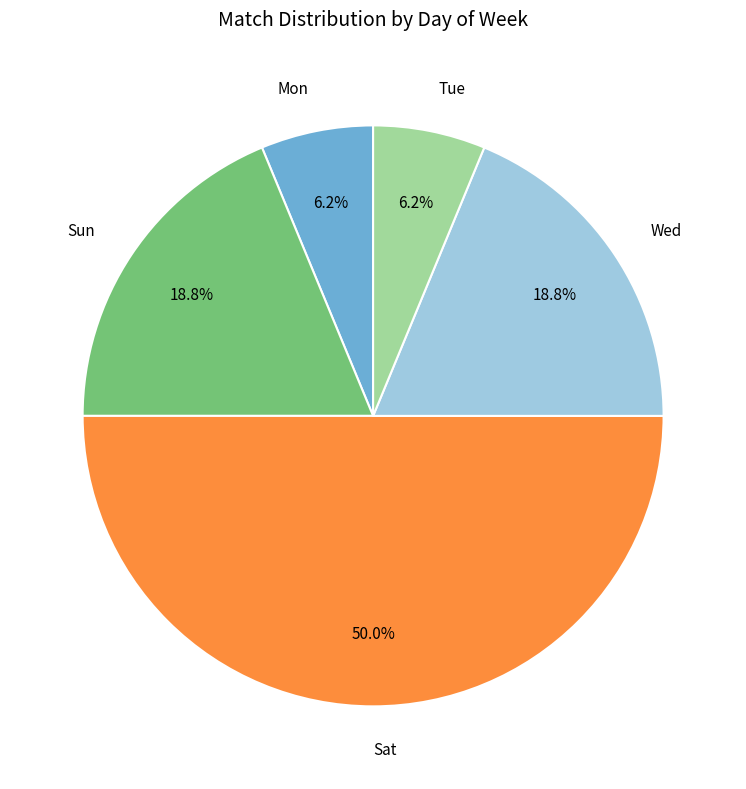

Is the sum of Sat and Sun greater than half?

Yes